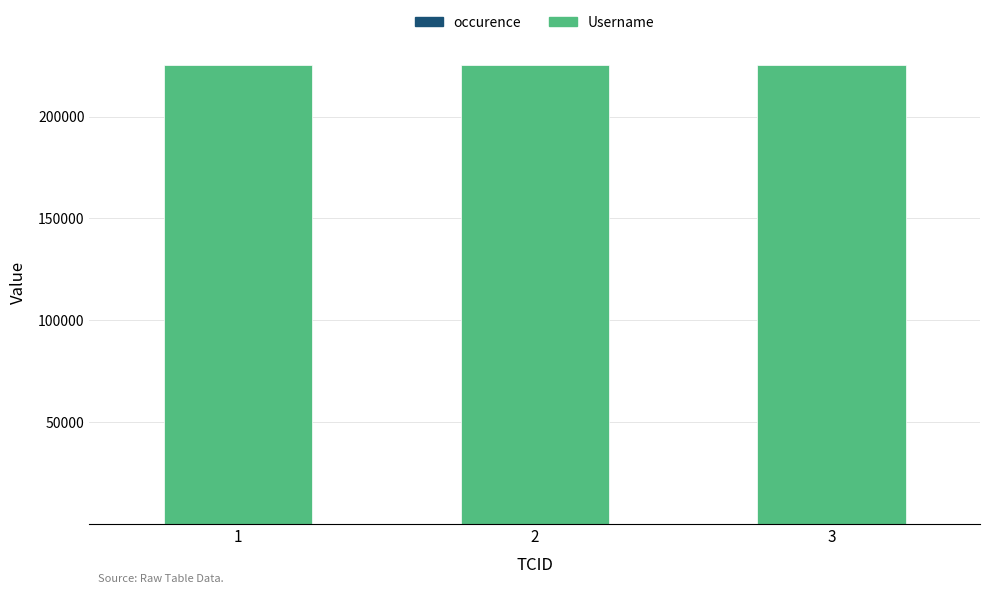

At which category is the sum across all series the highest?

1